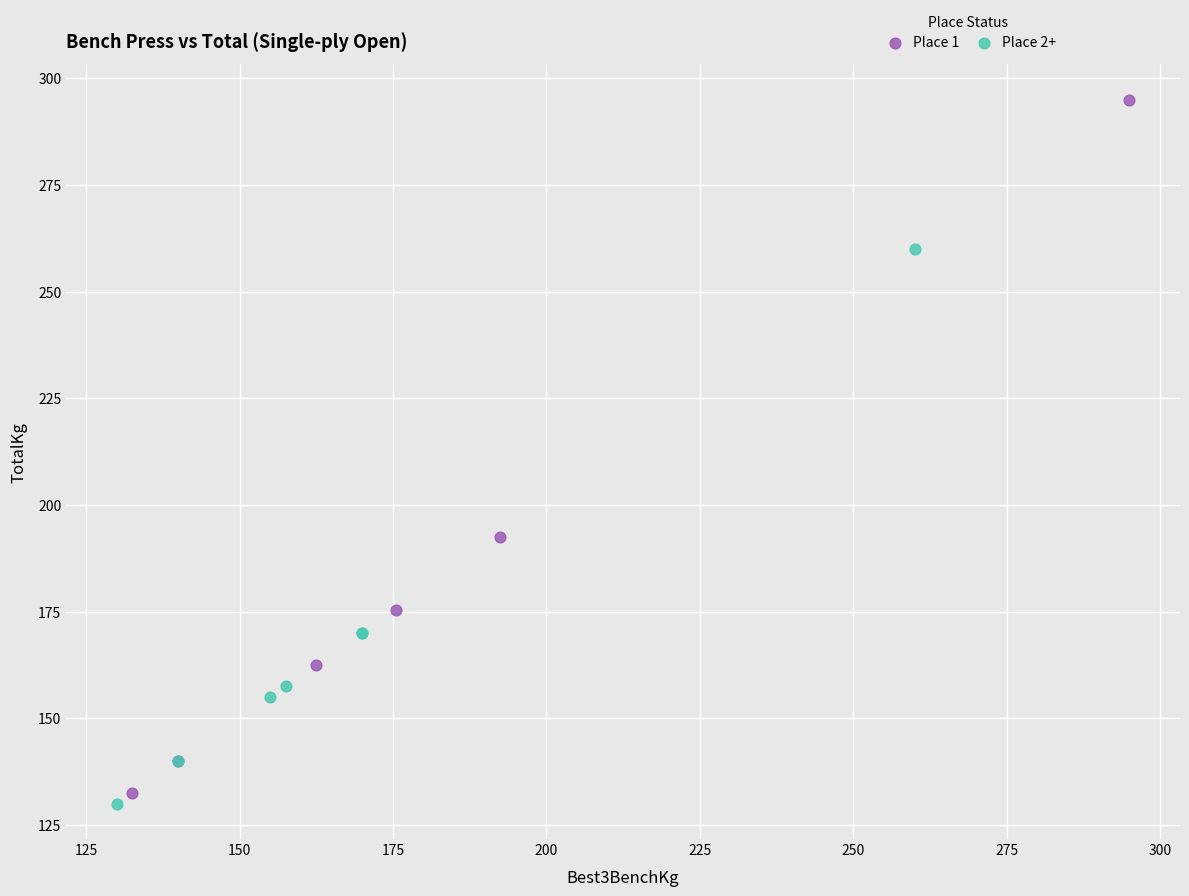

Which series reaches the maximum Y coordinate?

Place 1